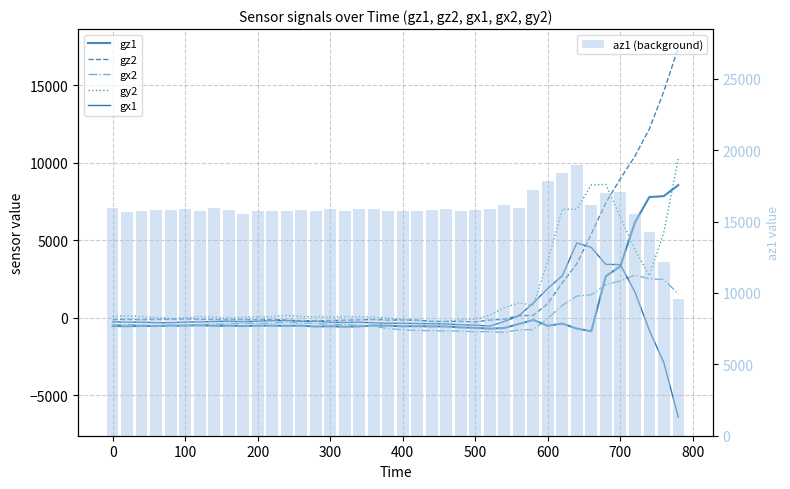

What is the difference between the gz1 values at 400 and 0?

45